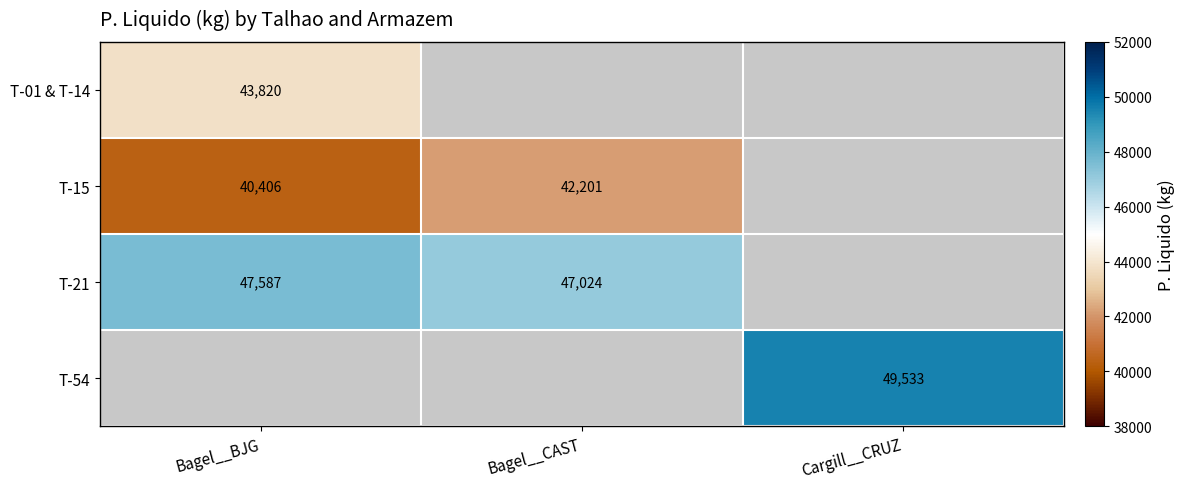

Is the value of T-15 at Bagel__BJG greater than the value of T-01 & T-14 at Bagel__BJG?

No